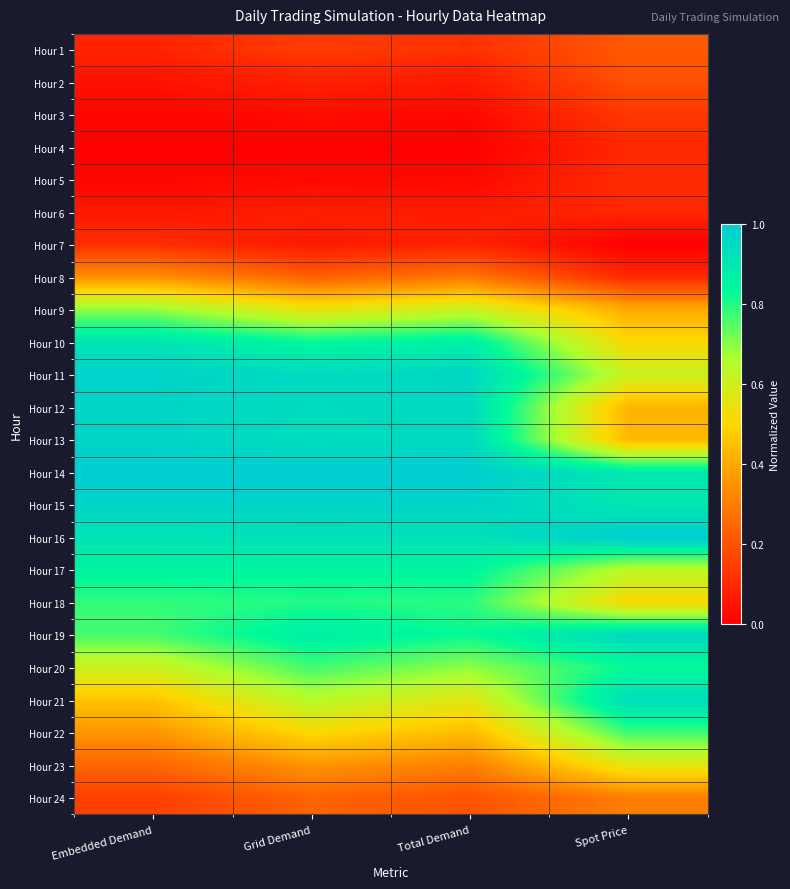

Reading right to left, extract all data points from this chart.

Hour 1: Spot Price=0.2	Total Demand=0.1	Grid Demand=0.1	Embedded Demand=0.1
Hour 2: Spot Price=0.2	Total Demand=0.1	Grid Demand=0.1	Embedded Demand=0.0
Hour 3: Spot Price=0.1	Total Demand=0.0	Grid Demand=0.0	Embedded Demand=0.0
Hour 4: Spot Price=0.1	Total Demand=0.0	Grid Demand=0.0	Embedded Demand=0.0
Hour 5: Spot Price=0.1	Total Demand=0.0	Grid Demand=0.0	Embedded Demand=0.0
Hour 6: Spot Price=0.1	Total Demand=0.1	Grid Demand=0.1	Embedded Demand=0.1
Hour 7: Spot Price=0.0	Total Demand=0.1	Grid Demand=0.1	Embedded Demand=0.1
Hour 8: Spot Price=0.1	Total Demand=0.3	Grid Demand=0.2	Embedded Demand=0.3
Hour 9: Spot Price=0.4	Total Demand=0.6	Grid Demand=0.5	Embedded Demand=0.7
Hour 10: Spot Price=0.5	Total Demand=0.9	Grid Demand=0.8	Embedded Demand=0.9
Hour 11: Spot Price=0.6	Total Demand=1.0	Grid Demand=0.9	Embedded Demand=1.0
Hour 12: Spot Price=0.4	Total Demand=1.0	Grid Demand=0.9	Embedded Demand=1.0
Hour 13: Spot Price=0.4	Total Demand=1.0	Grid Demand=0.9	Embedded Demand=1.0
Hour 14: Spot Price=0.9	Total Demand=1.0	Grid Demand=1.0	Embedded Demand=1.0
Hour 15: Spot Price=0.9	Total Demand=1.0	Grid Demand=1.0	Embedded Demand=1.0
Hour 16: Spot Price=1.0	Total Demand=0.9	Grid Demand=0.9	Embedded Demand=0.9
Hour 17: Spot Price=0.6	Total Demand=0.8	Grid Demand=0.8	Embedded Demand=0.9
Hour 18: Spot Price=0.5	Total Demand=0.8	Grid Demand=0.8	Embedded Demand=0.8
Hour 19: Spot Price=1.0	Total Demand=0.8	Grid Demand=0.9	Embedded Demand=0.8
Hour 20: Spot Price=0.8	Total Demand=0.7	Grid Demand=0.8	Embedded Demand=0.6
Hour 21: Spot Price=0.9	Total Demand=0.6	Grid Demand=0.6	Embedded Demand=0.5
Hour 22: Spot Price=0.8	Total Demand=0.4	Grid Demand=0.5	Embedded Demand=0.4
Hour 23: Spot Price=0.6	Total Demand=0.3	Grid Demand=0.4	Embedded Demand=0.2
Hour 24: Spot Price=0.3	Total Demand=0.2	Grid Demand=0.2	Embedded Demand=0.2